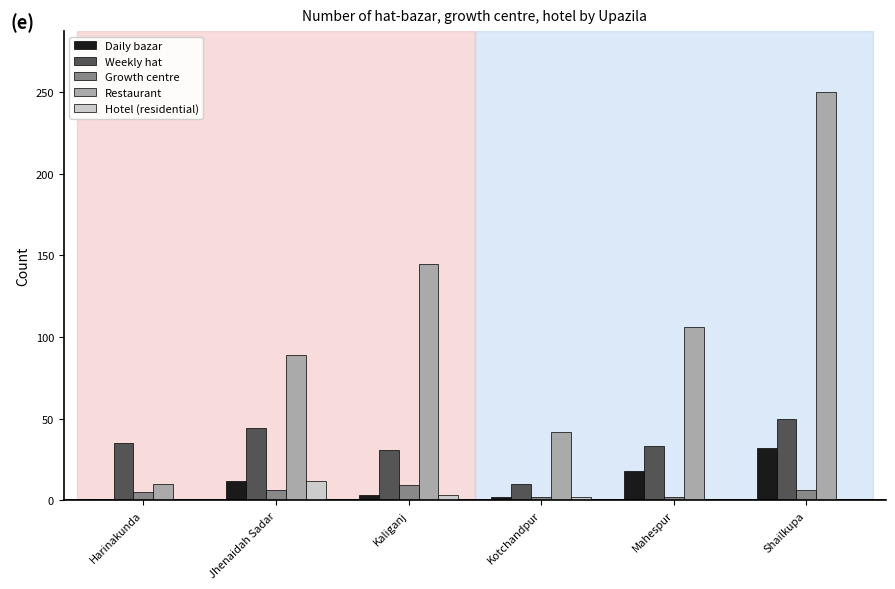

What is the spread (max minus min) of values at Kaliganj?

142